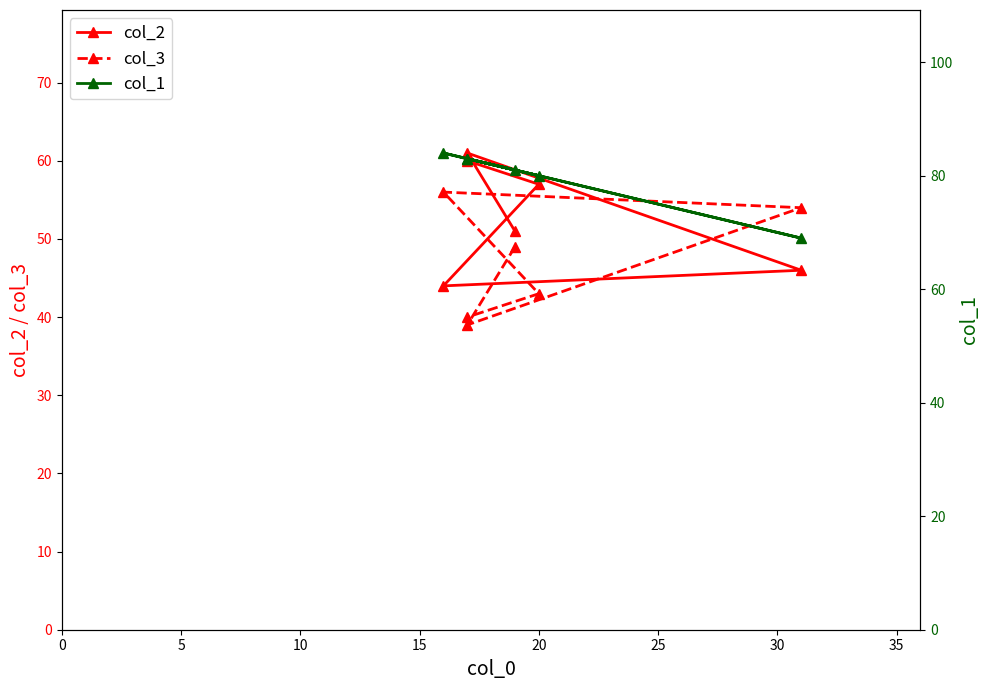

How many interior local peaks does the col_2 series have?

1